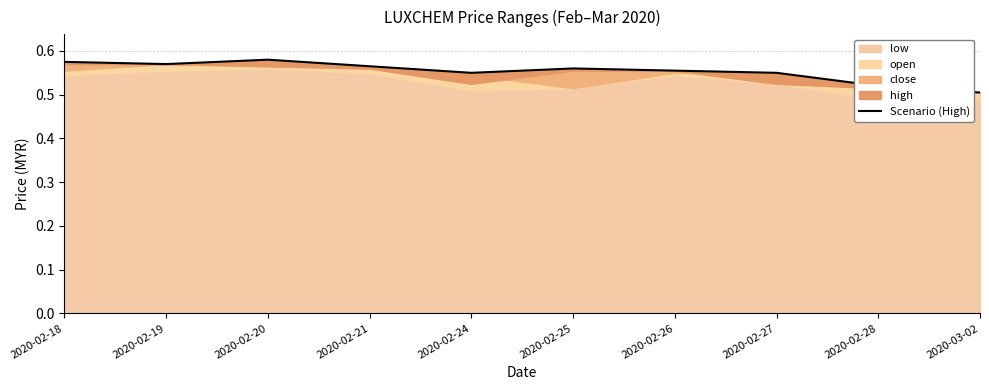

What is the label of the 5th point from the right?

2020-02-25